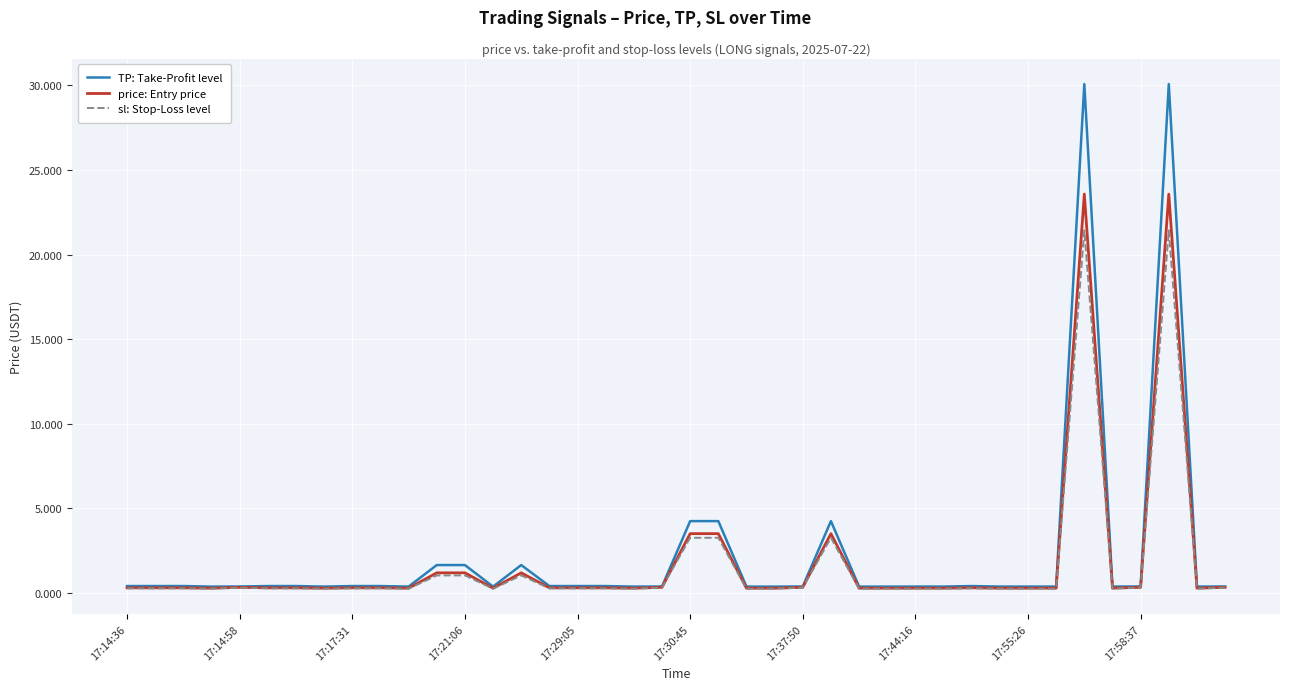

Rank the series by their maximum value, from lowest to highest.

sl: Stop-Loss level, price: Entry price, TP: Take-Profit level